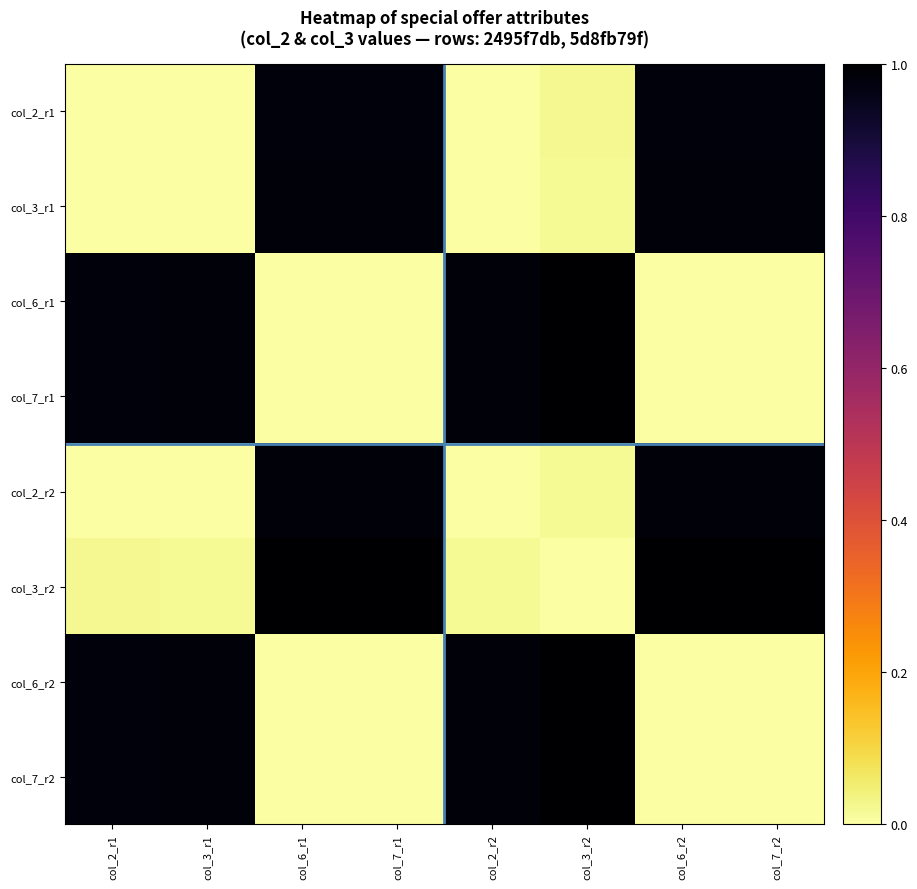

Rank the series by their maximum value, from lowest to highest.

col_2_r1, col_2_r2, col_3_r1, col_6_r1, col_7_r2, col_7_r1, col_3_r2, col_6_r2